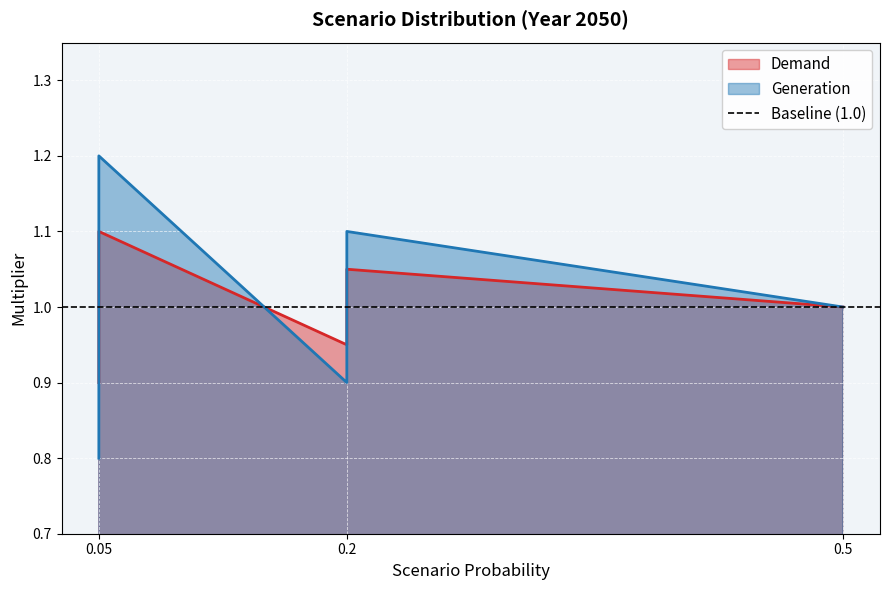

The value of Generation at 0.2 is 0.9. True or false?

True